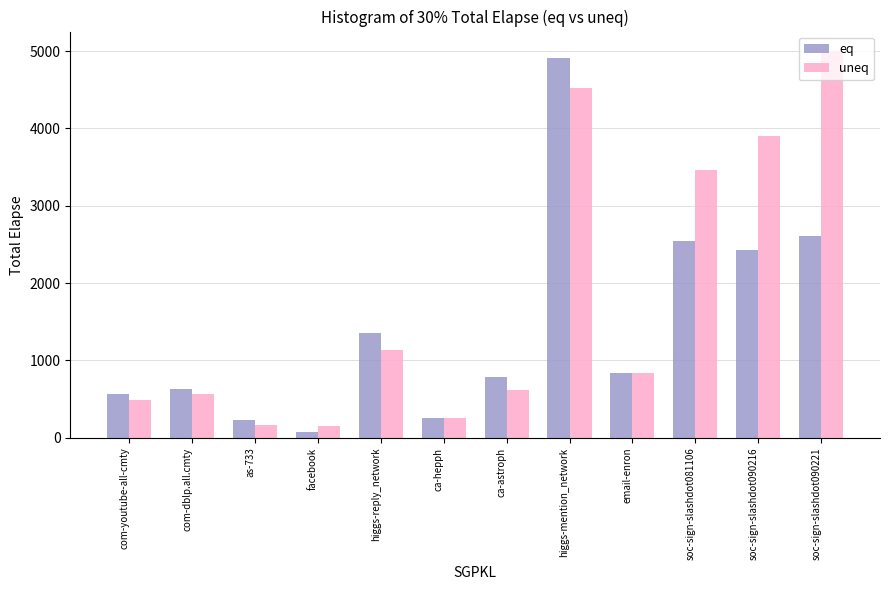

True or false: uneq has a value of 6635 at higgs-mention_network.

False